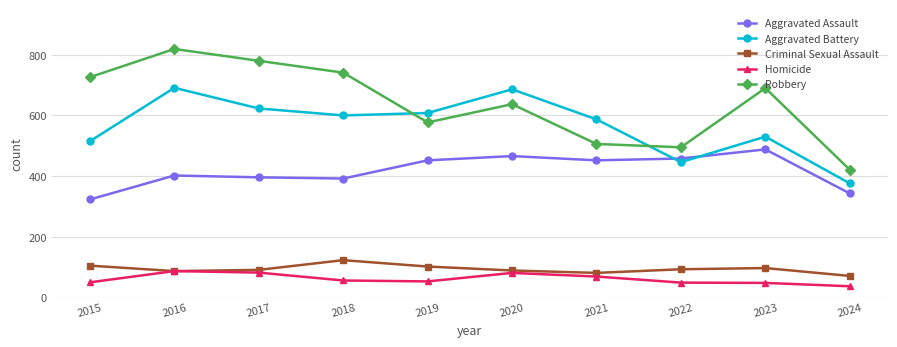

Does the chart have visible grid lines?

Yes